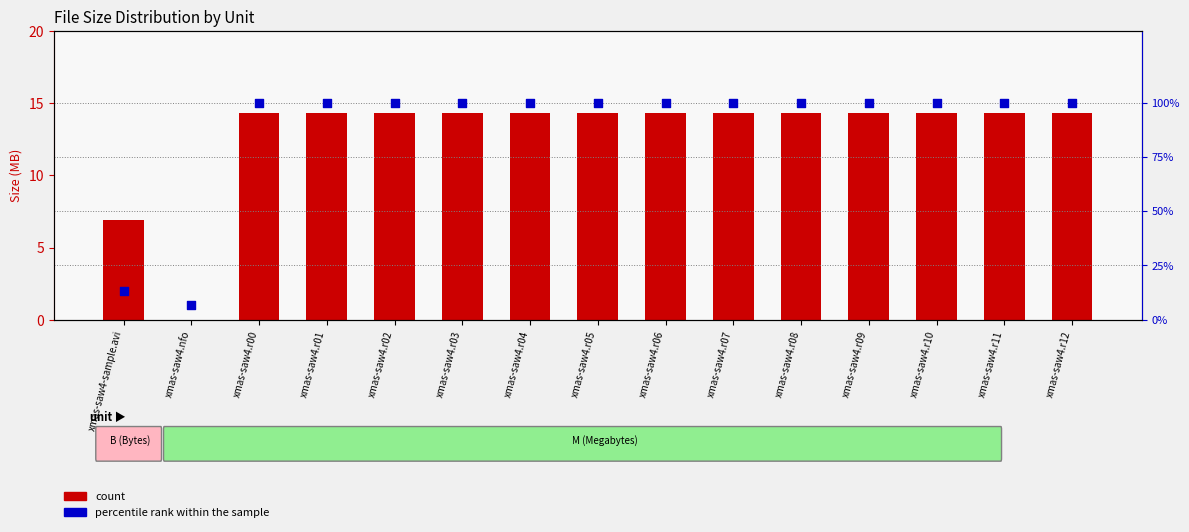

At which category is the sum across all series the highest?

xmas-saw4.r00